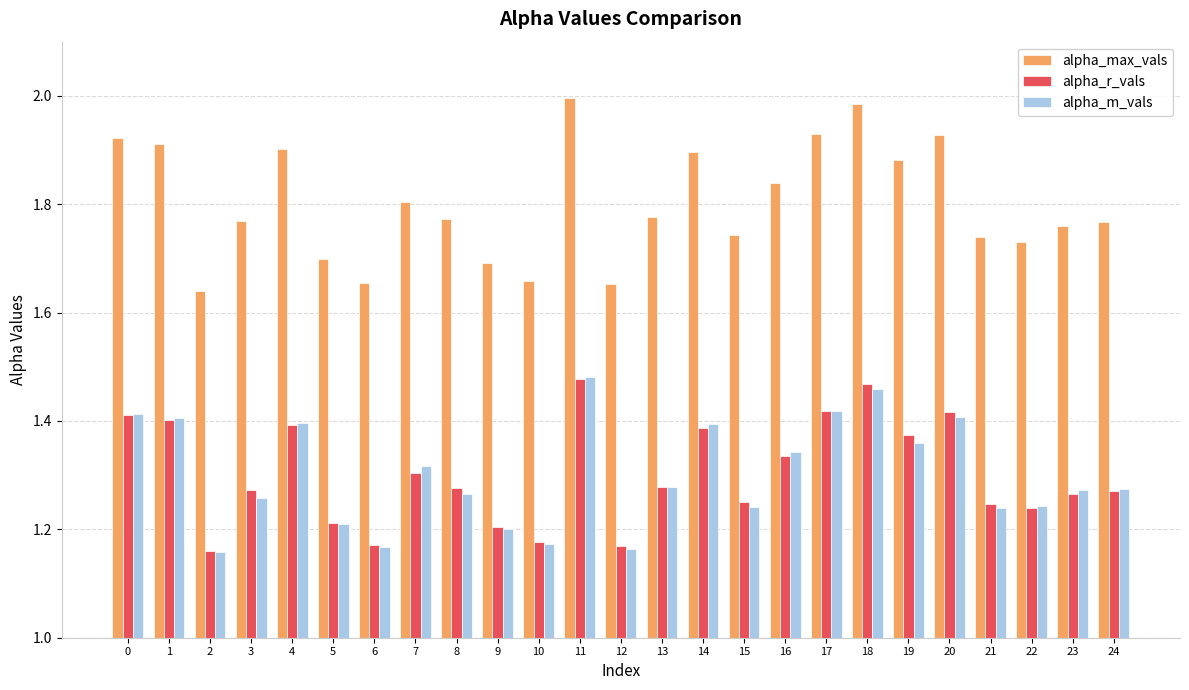

The alpha_r_vals series shows 1.2 at 6. True or false?

True